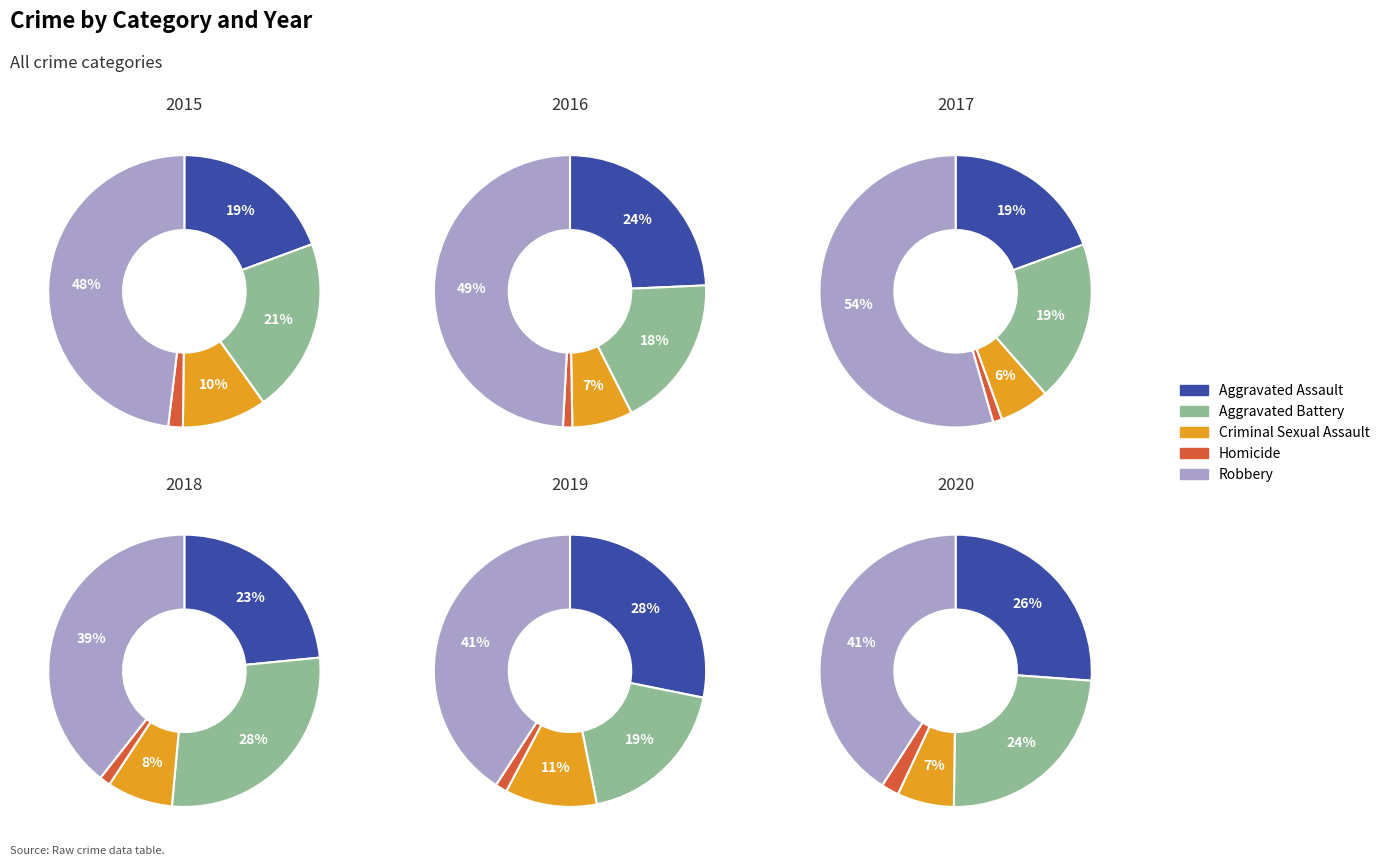

What percentage is the 9 slice, to the nearest percent?

8%